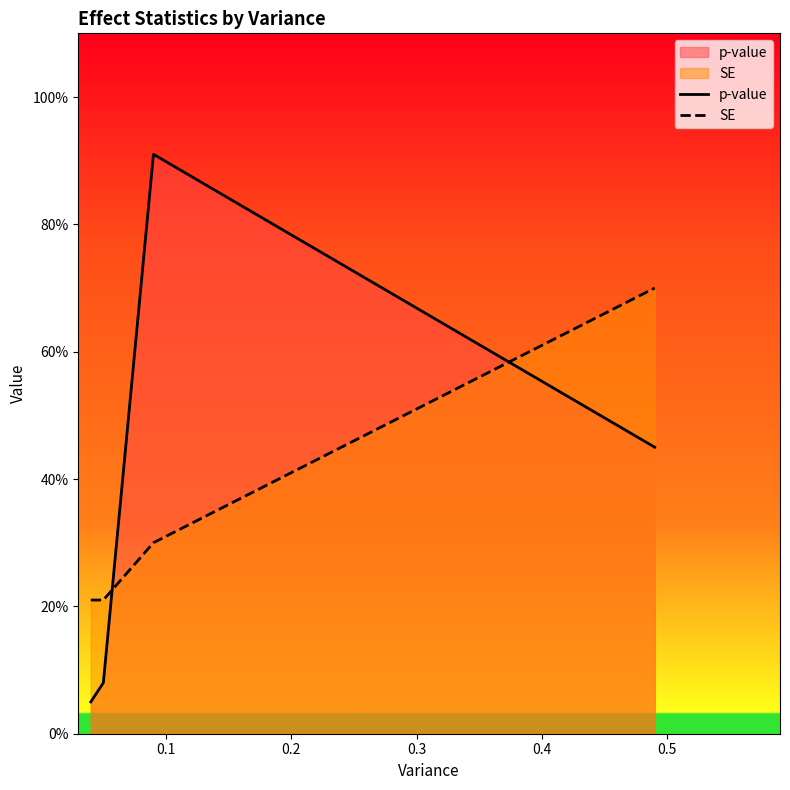

Reading left to right, what are all the values shown in this chart?

p-value: 0.1	0.1	0.9	0.5
SE: 0.2	0.2	0.3	0.7